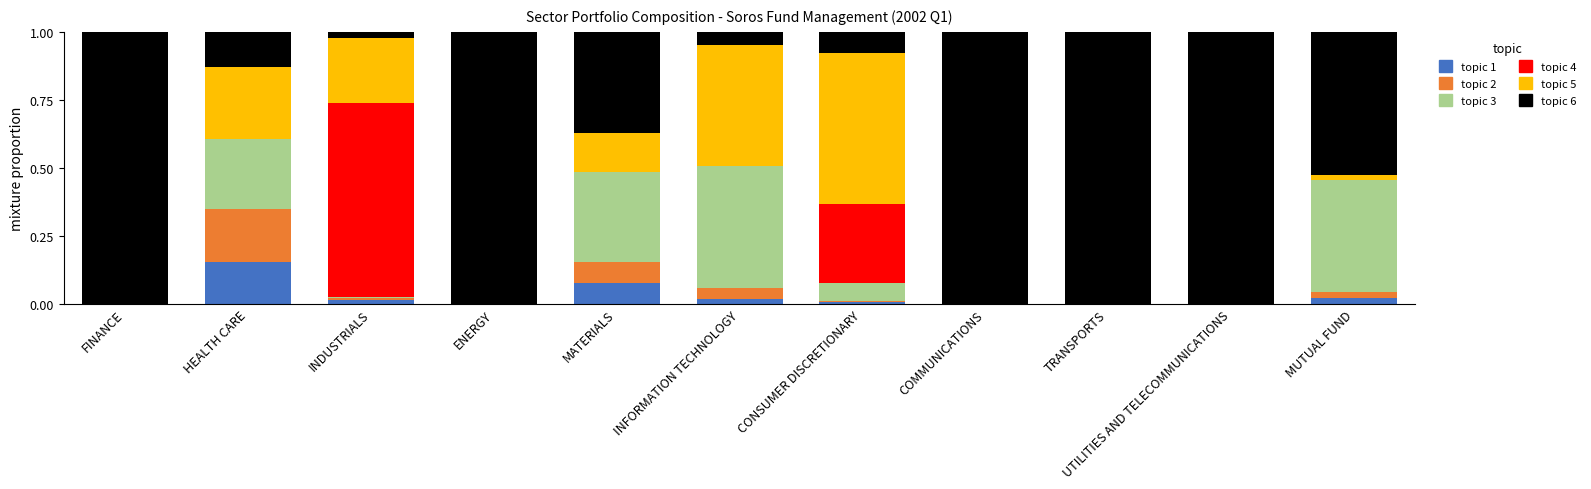

Are the bars grouped side by side (vs. stacked)?

No